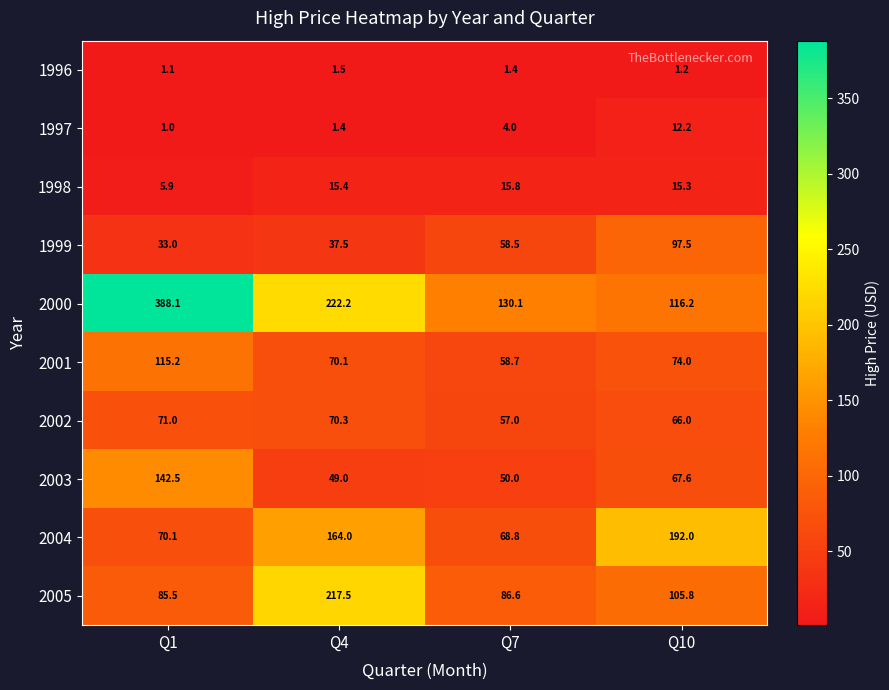

Rank the series by their maximum value, from highest to lowest.

2000, 2005, 2004, 2003, 2001, 1999, 2002, 1998, 1997, 1996